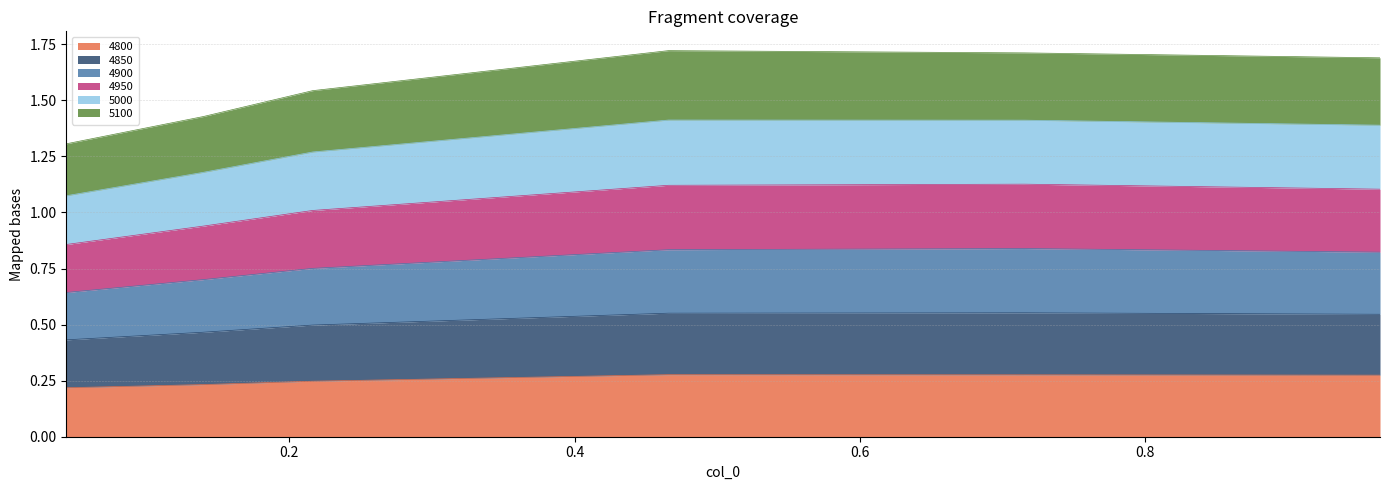

The value of 4800 at 0.2164383561643836 is 0.4. True or false?

False